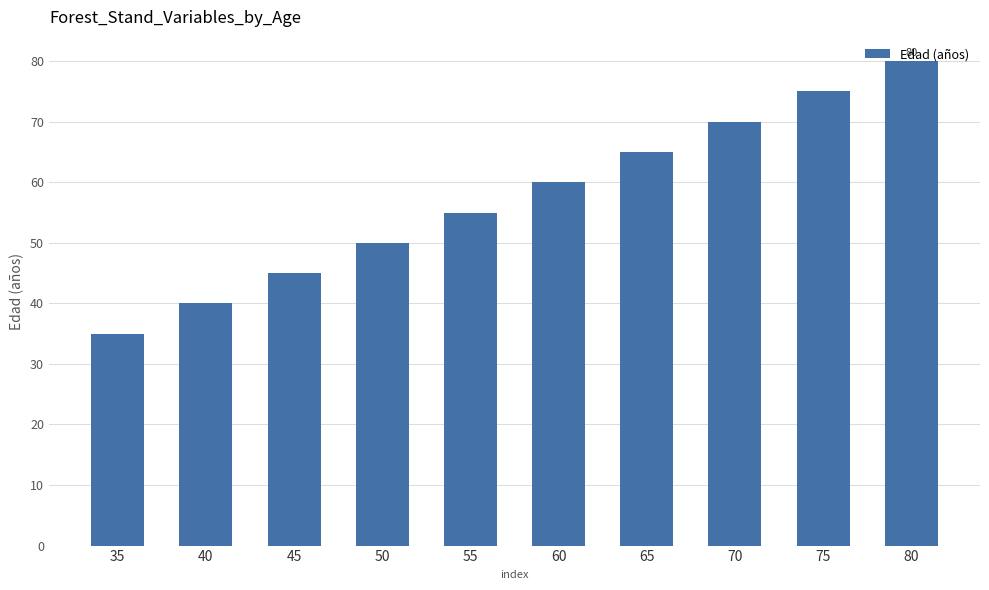

Rank the categories by value from highest to lowest.

80, 75, 70, 65, 60, 55, 50, 45, 40, 35